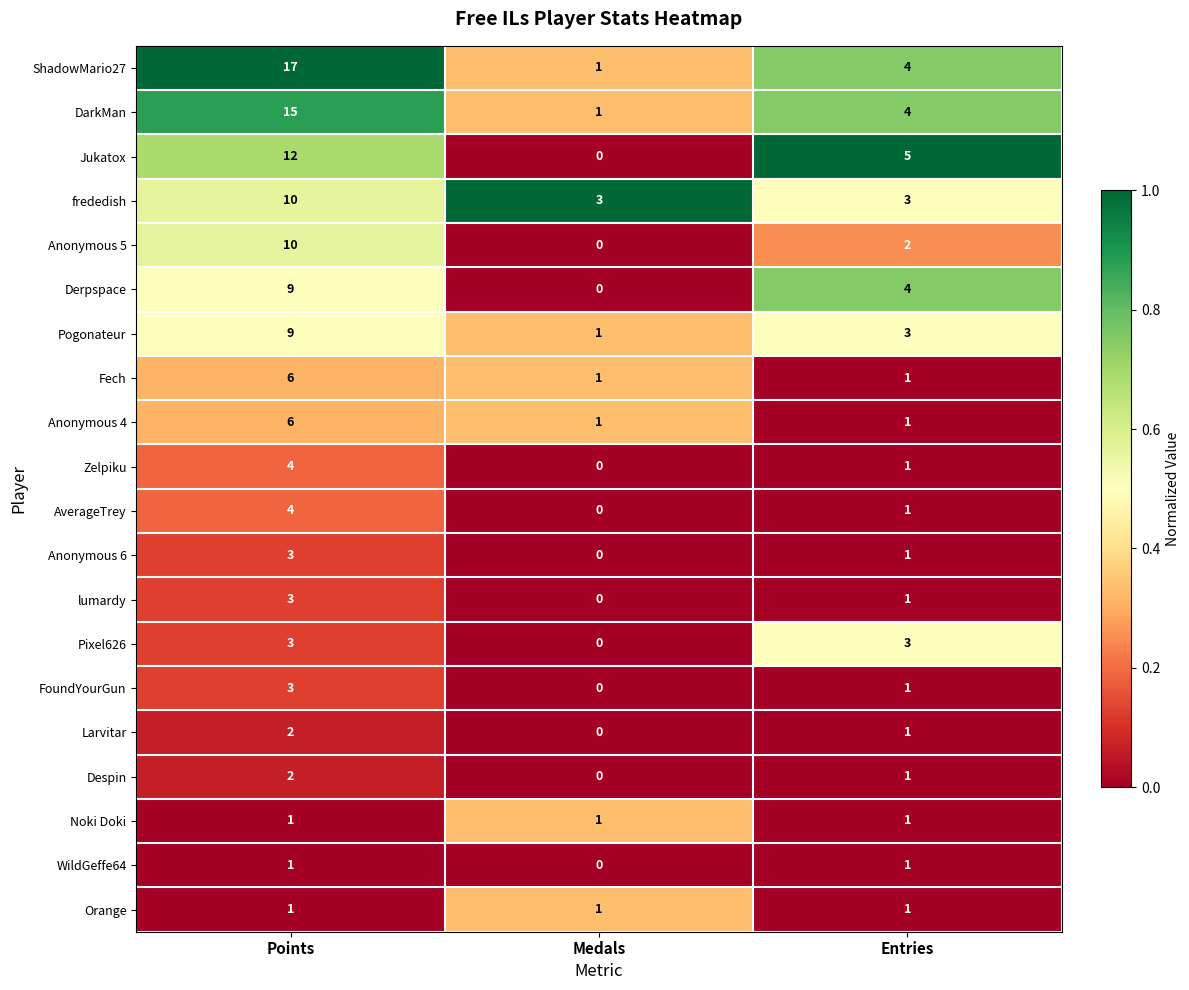

What is the difference between the highest and lowest values at Entries?

4